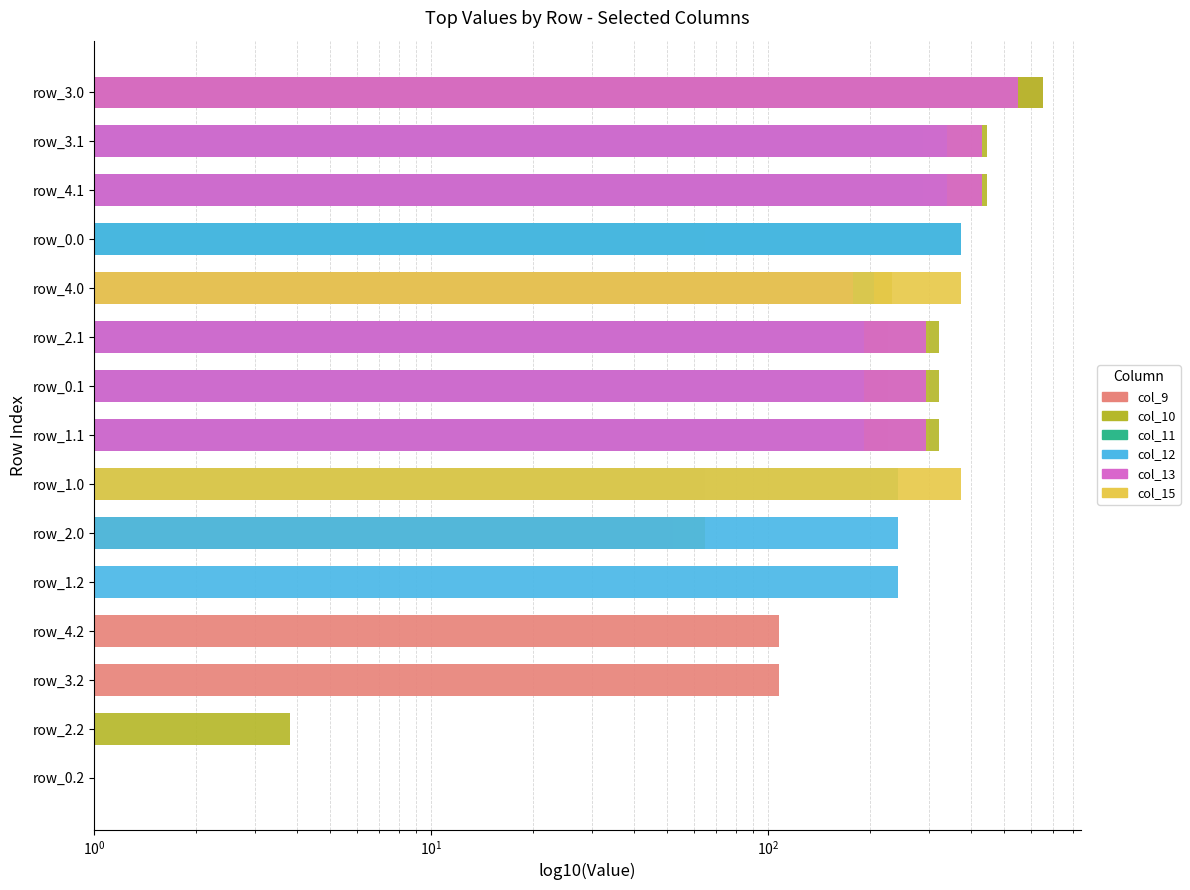

Which series has the largest range (max minus min)?

col_10